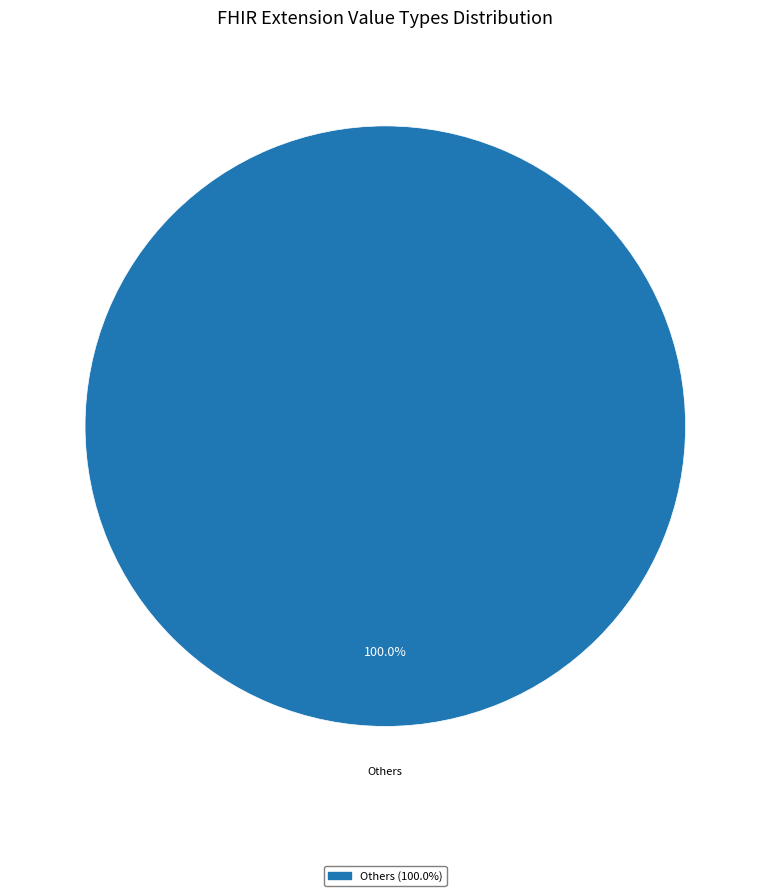

Is there any slice that represents more than half of the pie?

Yes